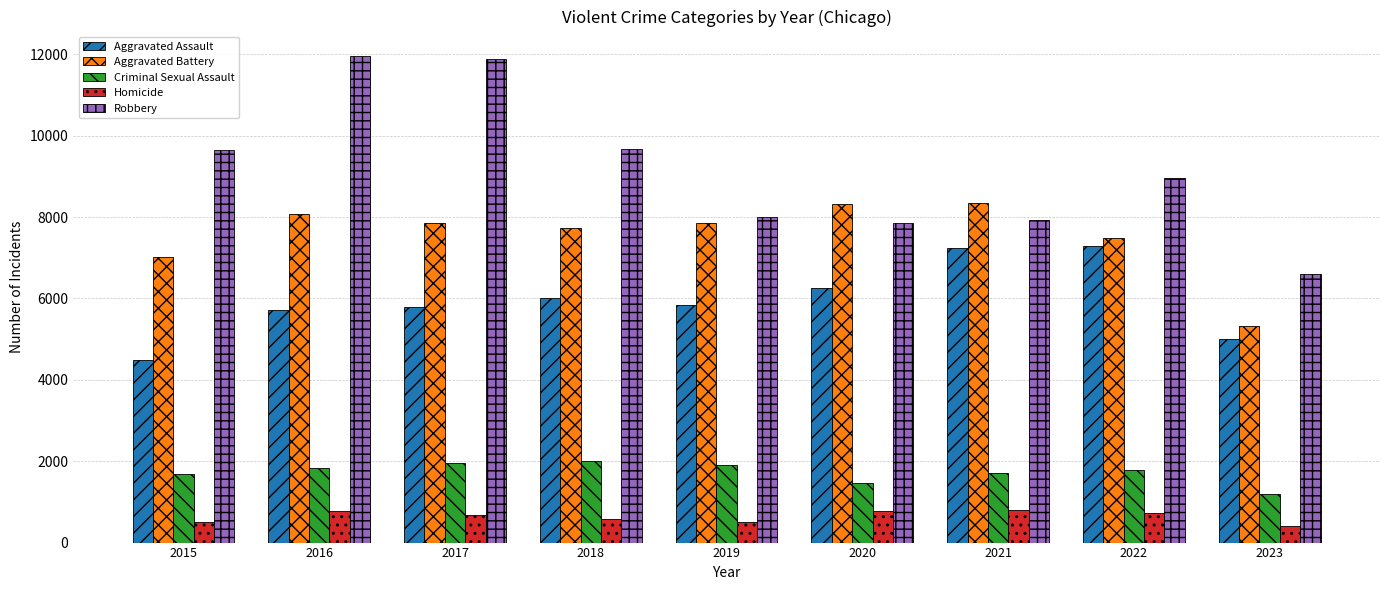

The value of Homicide at 2015 is 496. True or false?

True